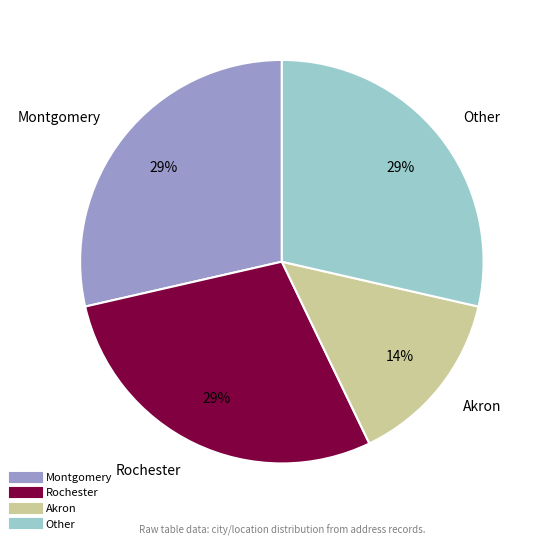

To the nearest percent, what portion does Other represent?

29%